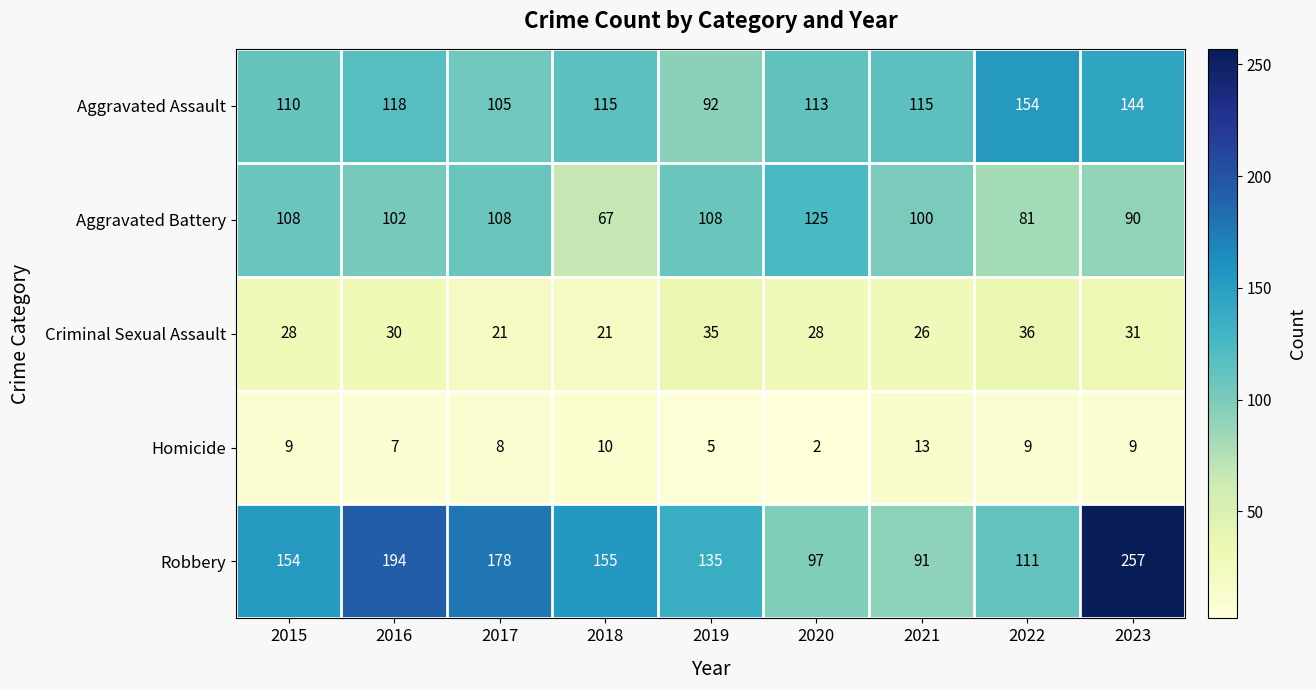

At 2023, list the series in order from smallest to largest.

Homicide, Criminal Sexual Assault, Aggravated Battery, Aggravated Assault, Robbery